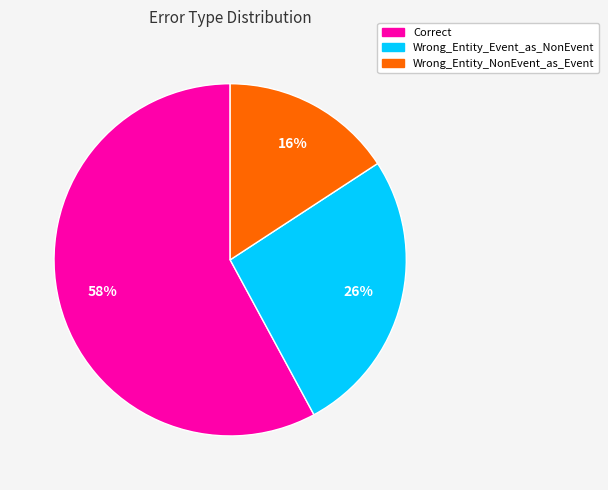

Is the sum of Wrong_Entity_Event_as_NonEvent and Wrong_Entity_NonEvent_as_Event greater than half?

No